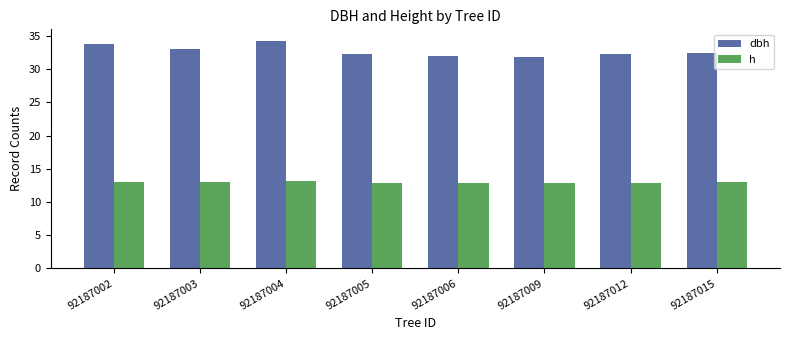

What is the total value across all series at 92187009?

44.8